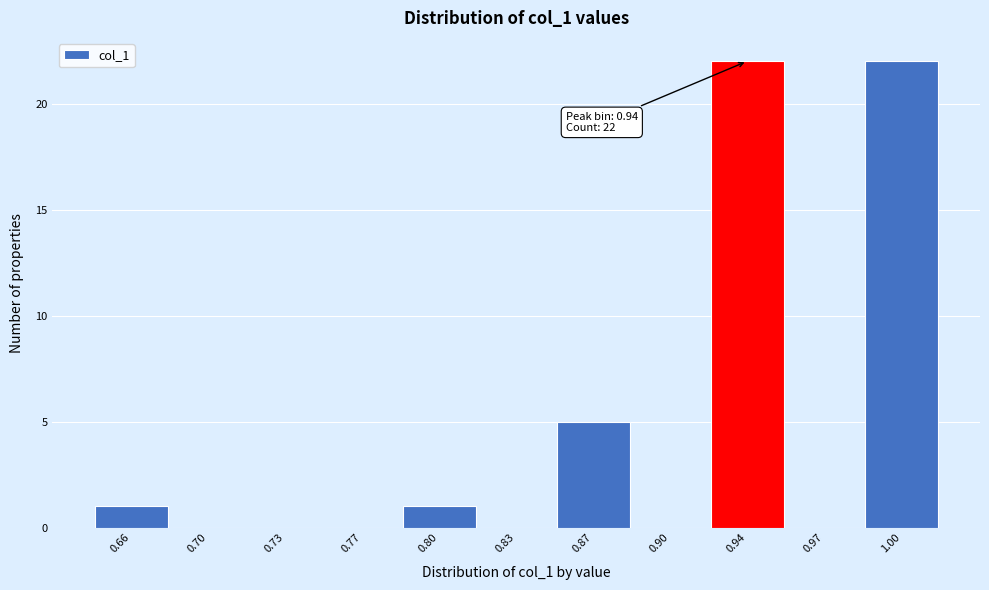

Reading left to right, what are all the values shown in this chart?

0.66=1	0.70=0	0.73=0	0.77=0	0.80=1	0.83=0	0.87=5	0.90=0	0.94=22	0.97=0	1.00=22